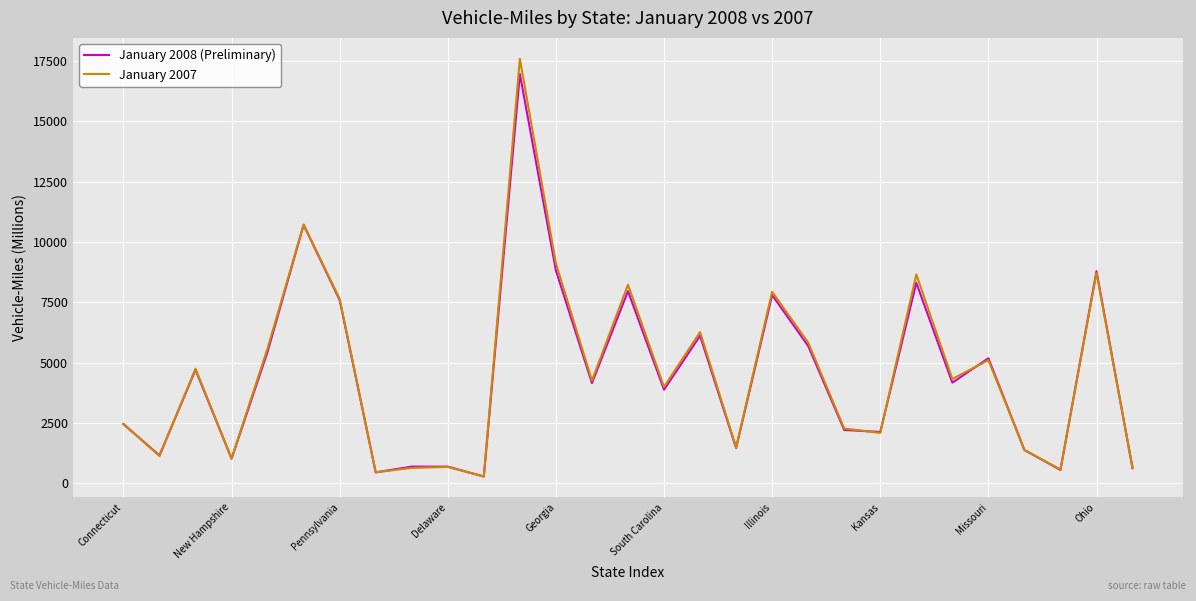

What is the greatest value displayed?

17593